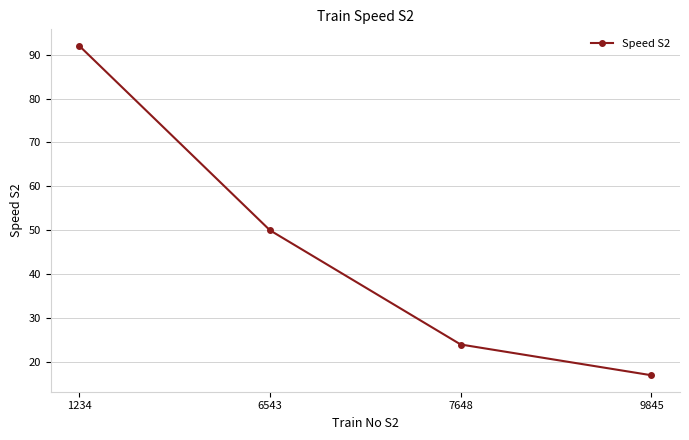

Rank the categories by value from lowest to highest.

9845, 7648, 6543, 1234